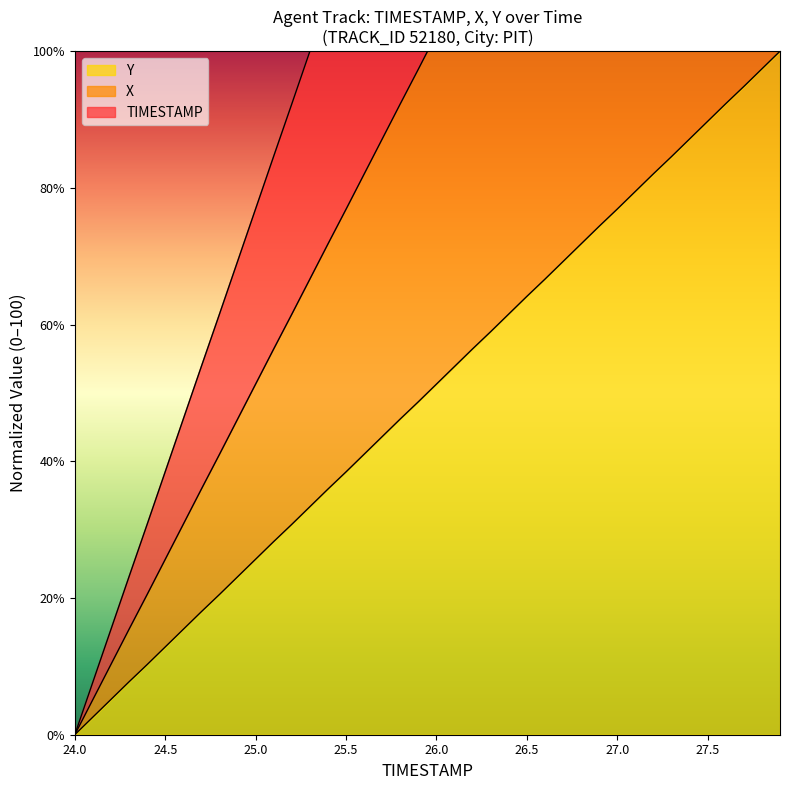

The value of X at 25.4 is 109.8. True or false?

False